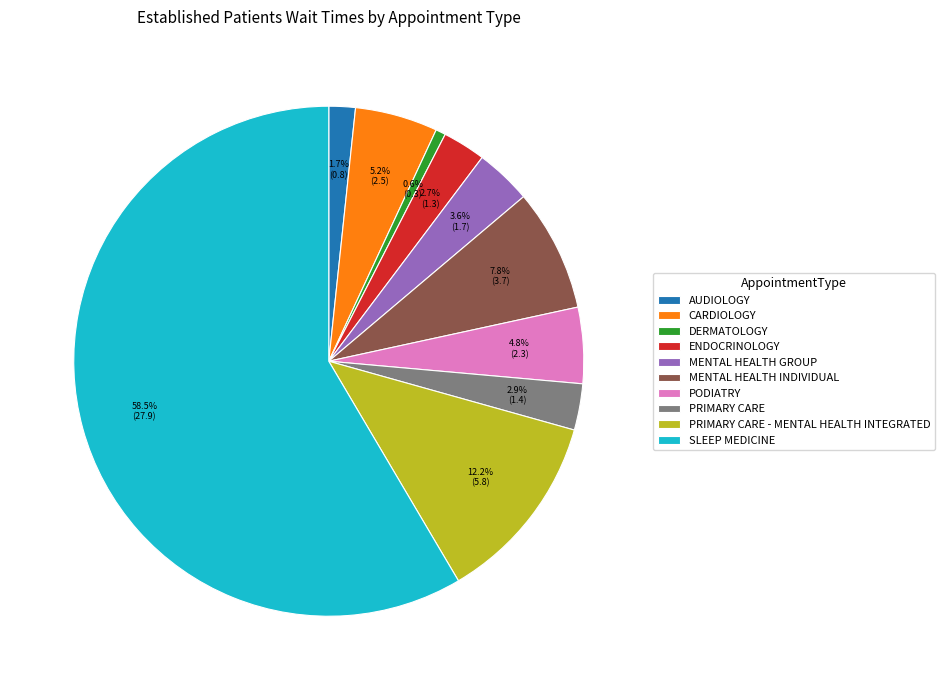

How many segments does this pie chart have?

10